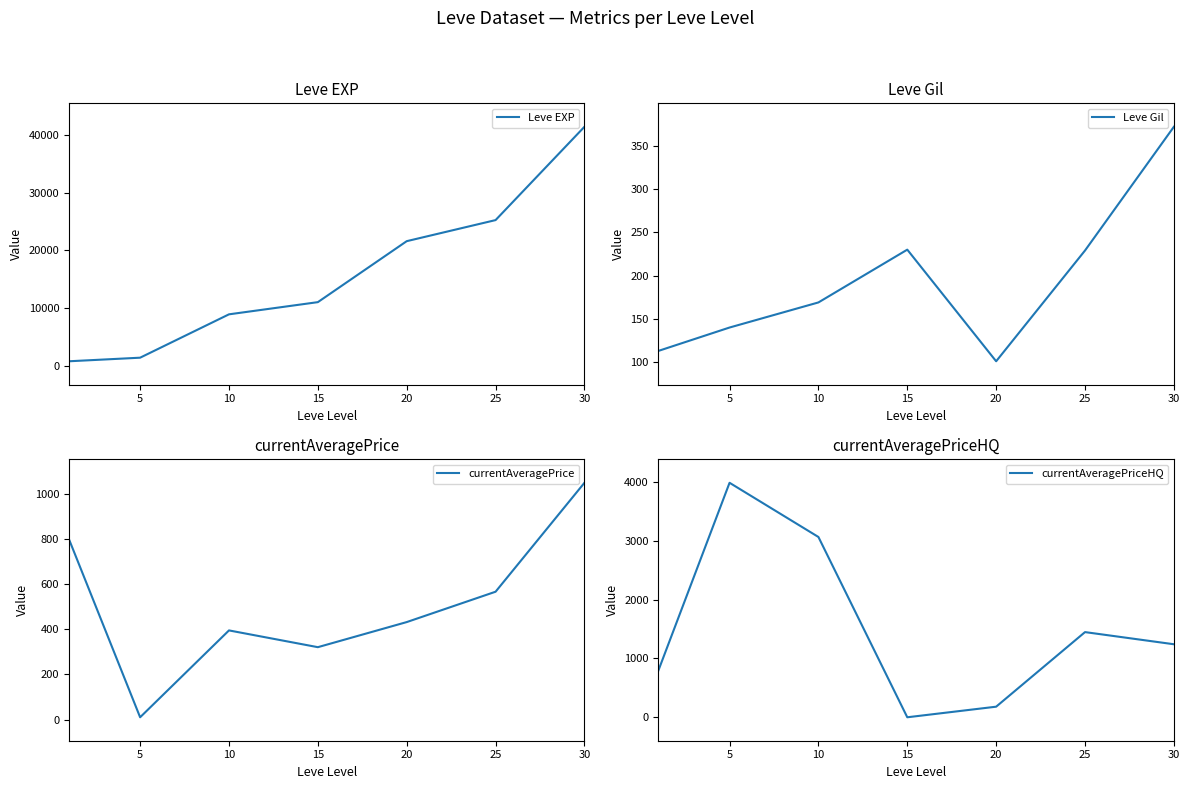

The value of Leve EXP at 10 is 8930. True or false?

True